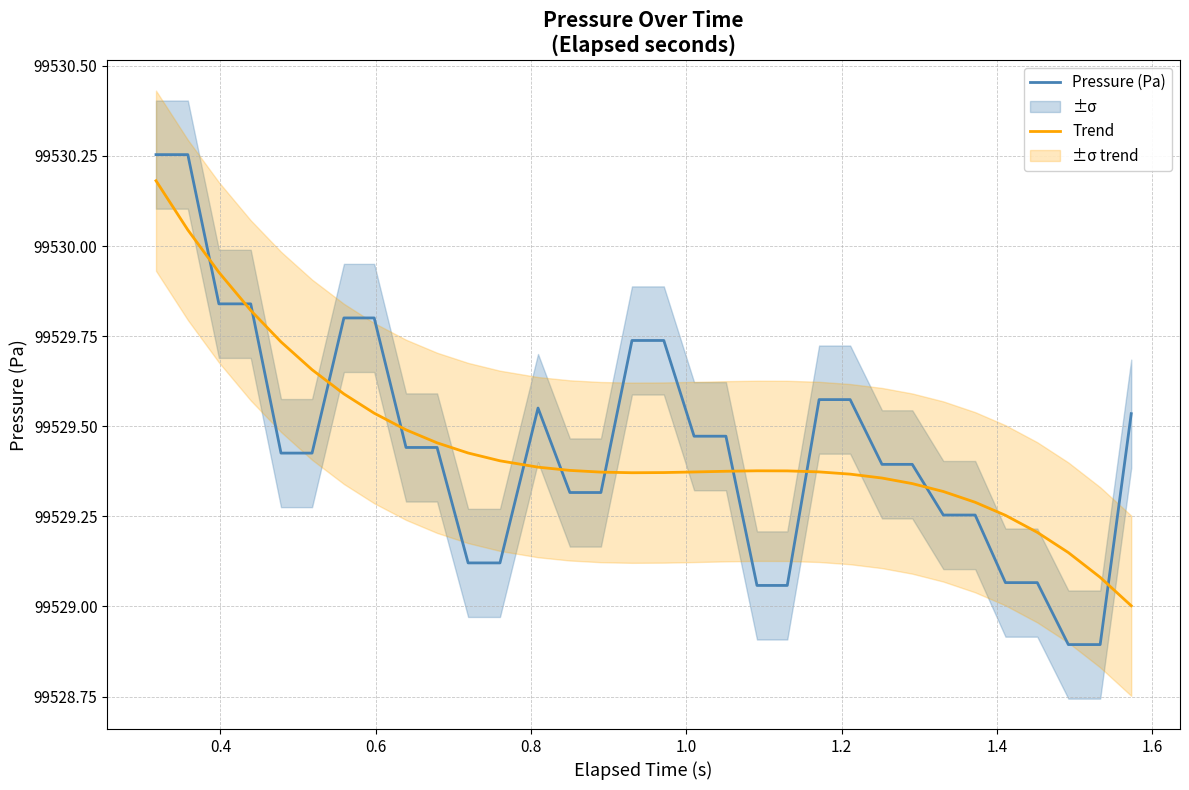

Which series has the largest range (max minus min)?

Pressure (Pa)